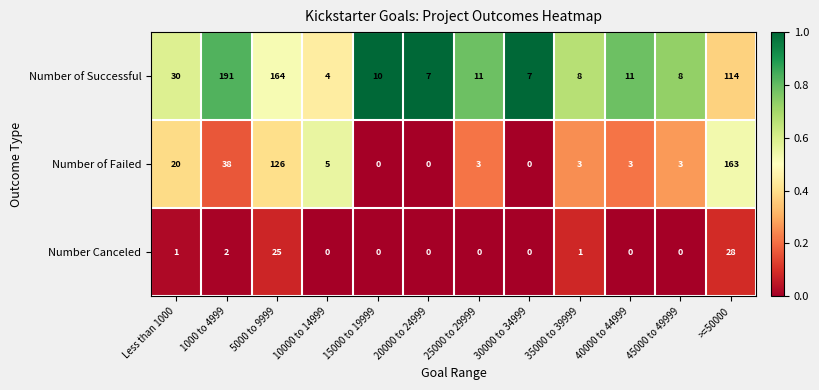

Which series changed the most between Less than 1000 and 35000 to 39999?

Number of Successful